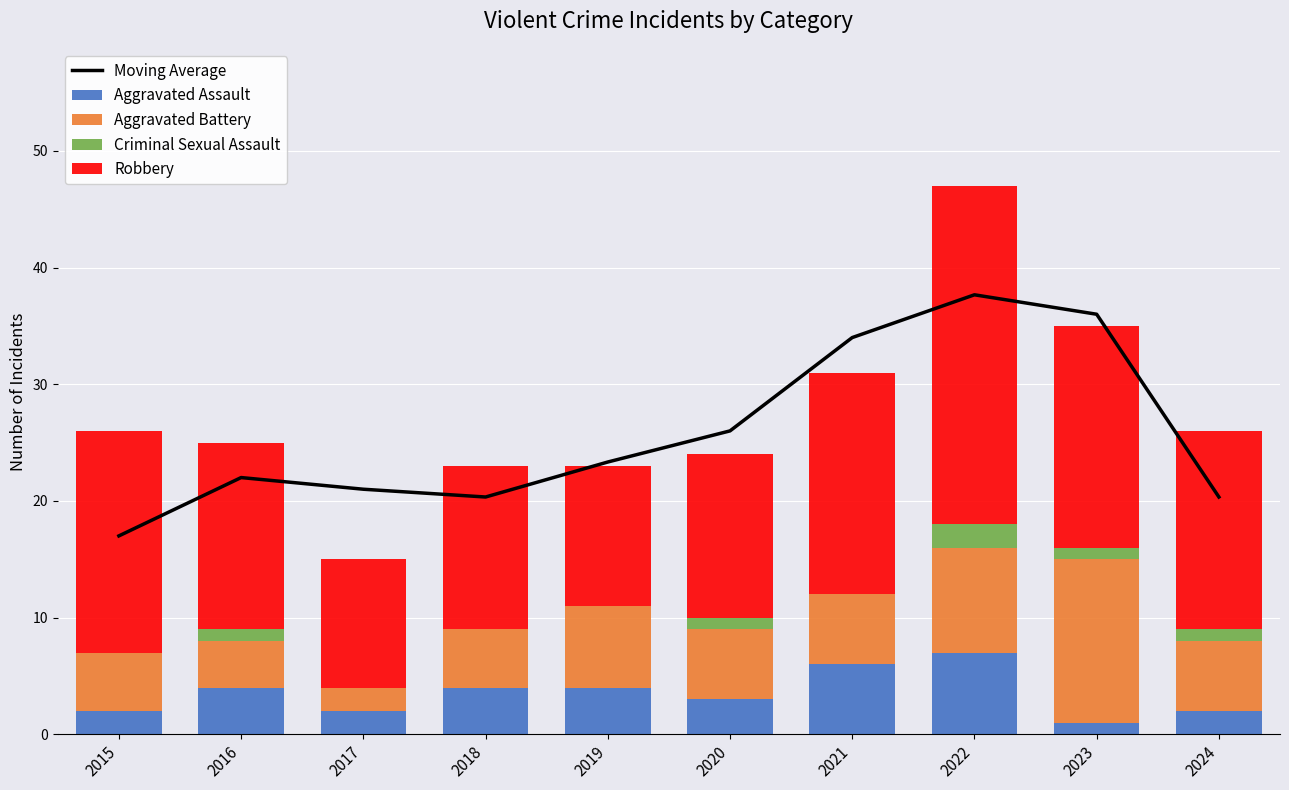

Reading left to right, list all the values displayed in this chart.

Moving Average: 17.0	22.0	21.0	20.3	23.3	26.0	34.0	37.7	36.0	20.3
Aggravated Assault: 2.0	4.0	2.0	4.0	4.0	3.0	6.0	7.0	1.0	2.0
Aggravated Battery: 5.0	4.0	2.0	5.0	7.0	6.0	6.0	9.0	14.0	6.0
Criminal Sexual Assault: 0.0	1.0	0.0	0.0	0.0	1.0	0.0	2.0	1.0	1.0
Robbery: 19.0	16.0	11.0	14.0	12.0	14.0	19.0	29.0	19.0	17.0